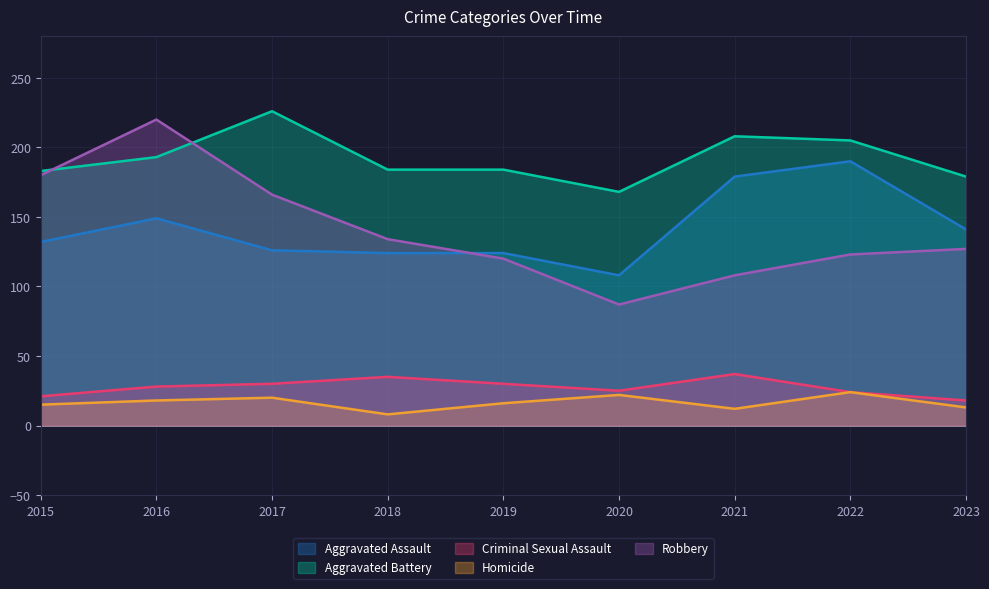

Which series changed the most between 2018 and 2023?

Aggravated Assault